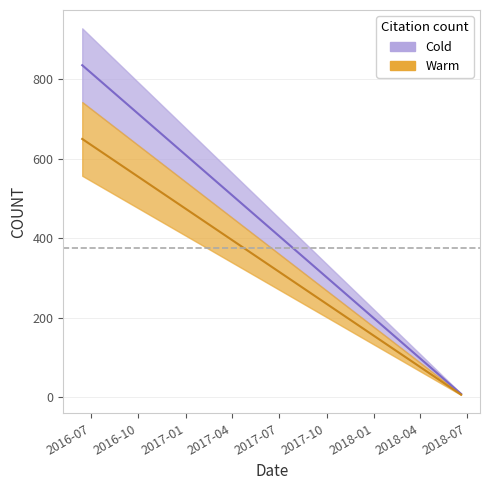

Approximately how many times larger is the value at 2018-01-30 compared to 2016-06-14?

0.2